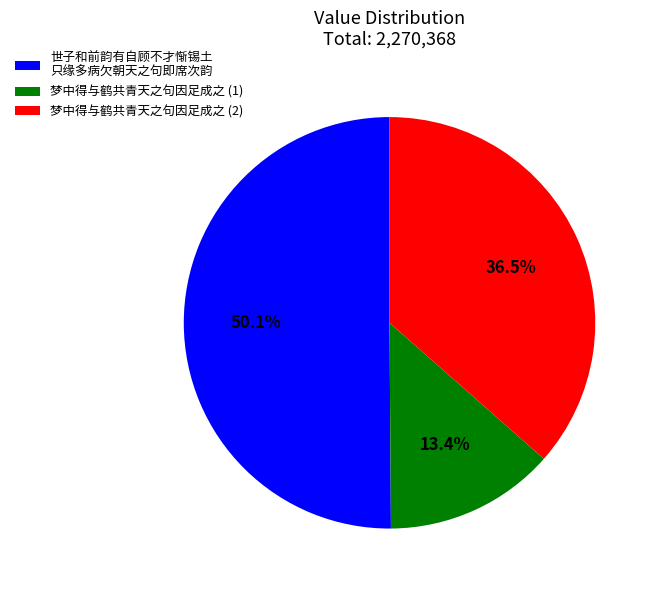

Which slice is the smallest?

梦中得与鹤共青天之句因足成之 (1)